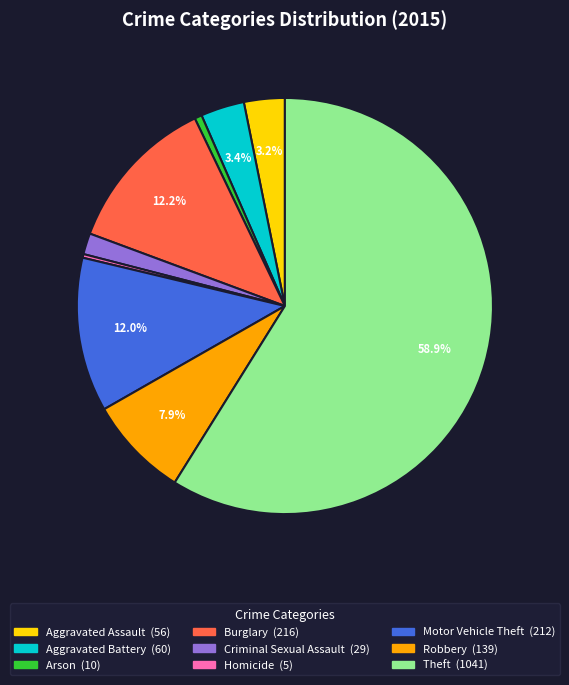

Approximately how many times larger is the value at Motor Vehicle Theft compared to Aggravated Assault?

3.8